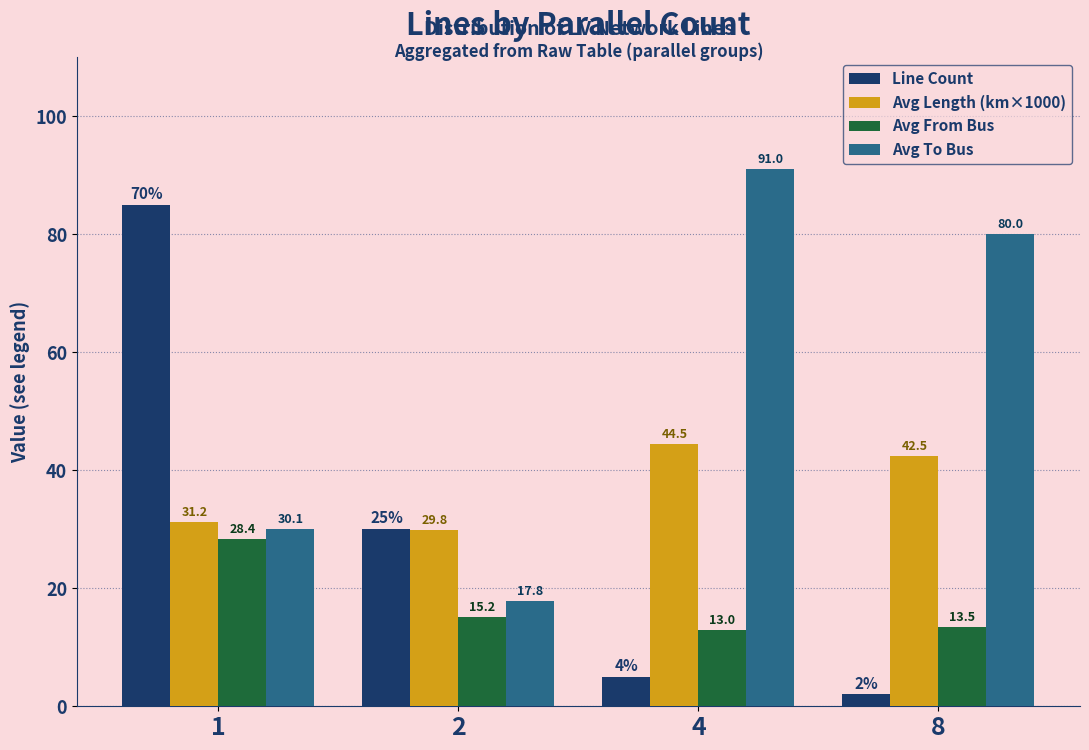

What is the minimum value for Avg Length (km×1000)?

29.8